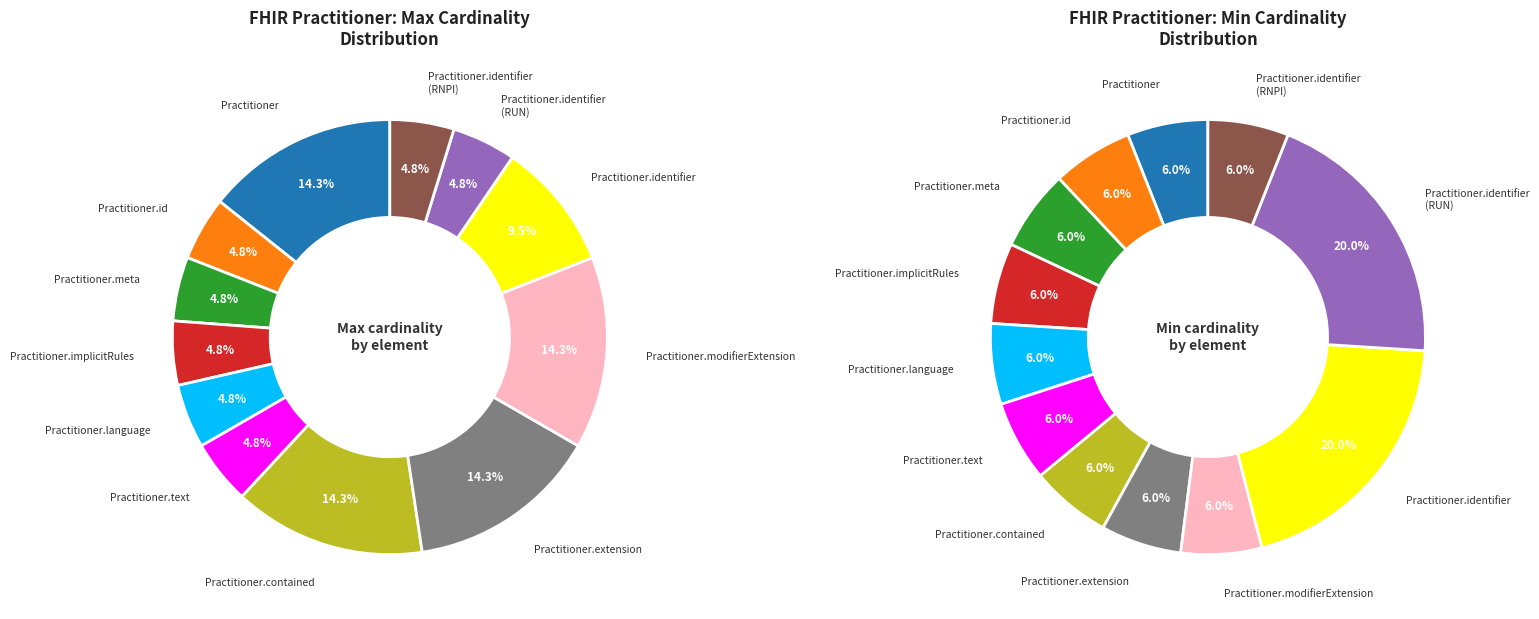

True or false: Practitioner.meta accounts for 14% of the total.

False